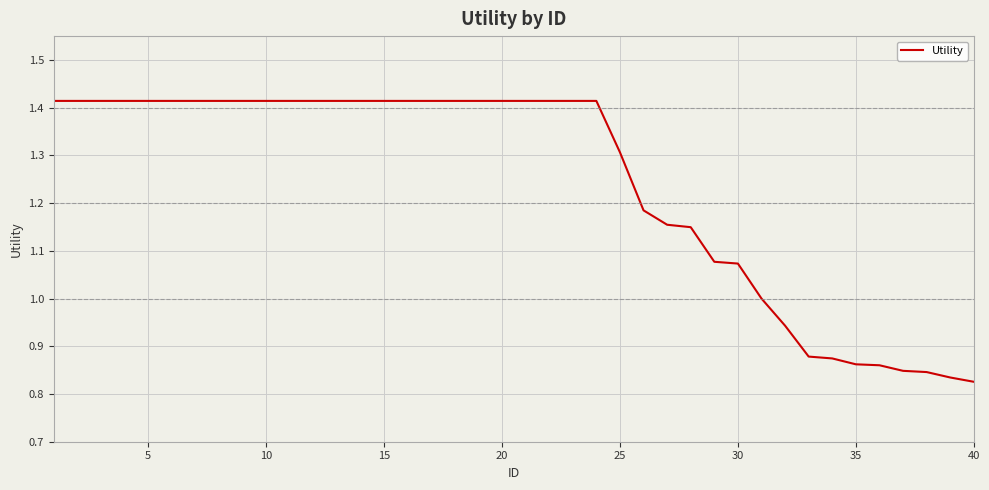

What is the difference between the maximum and minimum values?

0.6